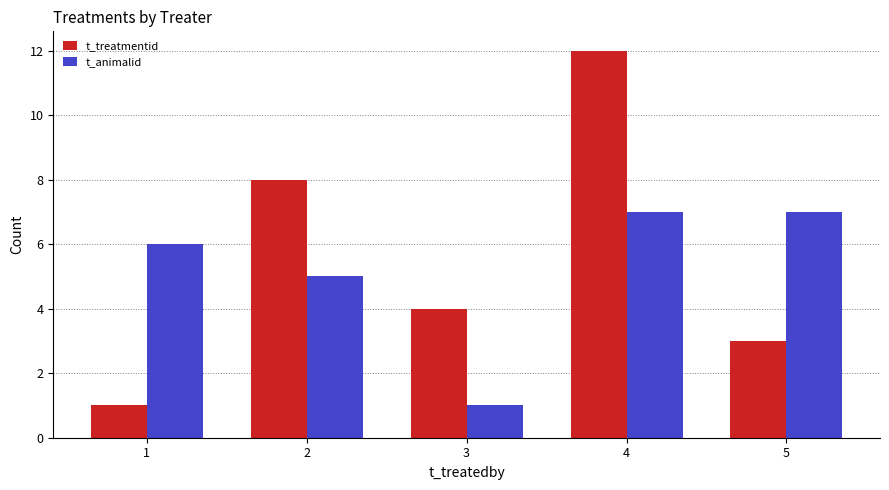

Is it true that t_treatmentid equals 1 at 1?

True